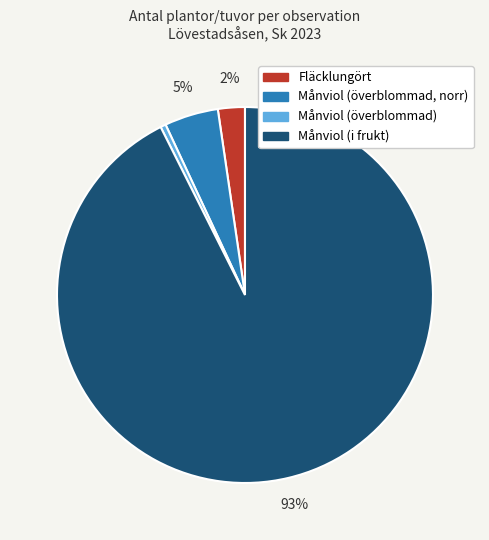

Which slice represents more than half of the pie?

Månviol (i frukt)